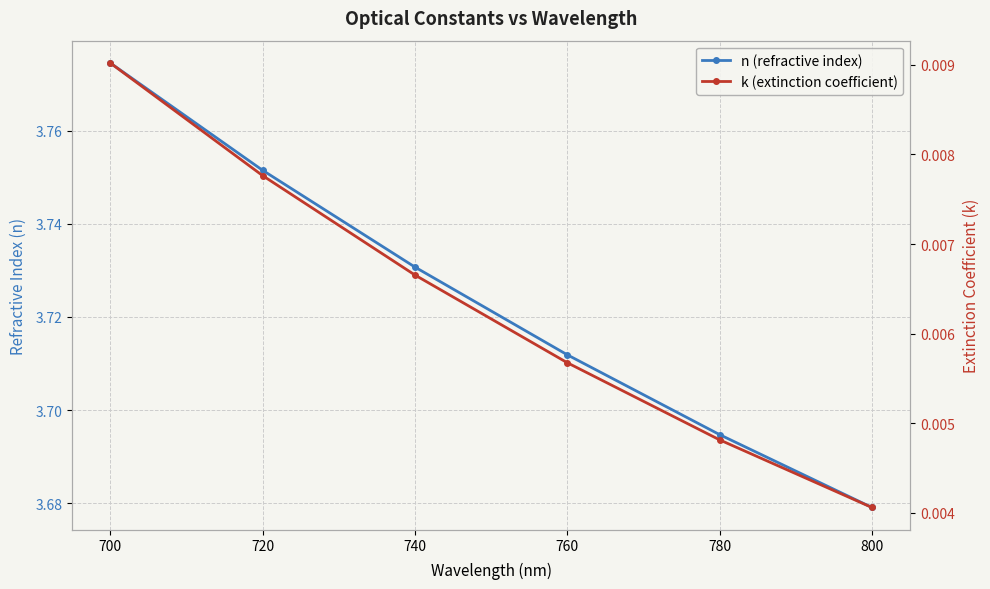

True or false: k (extinction coefficient) and n (refractive index) intersect in this chart.

False